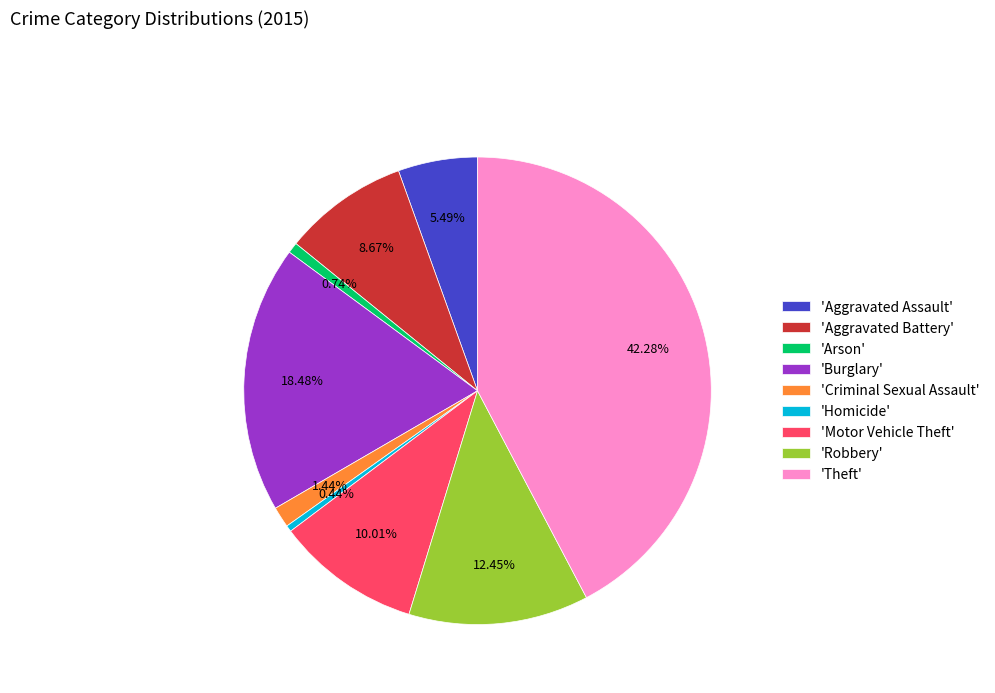

Is 'Robbery' the majority of the pie?

No